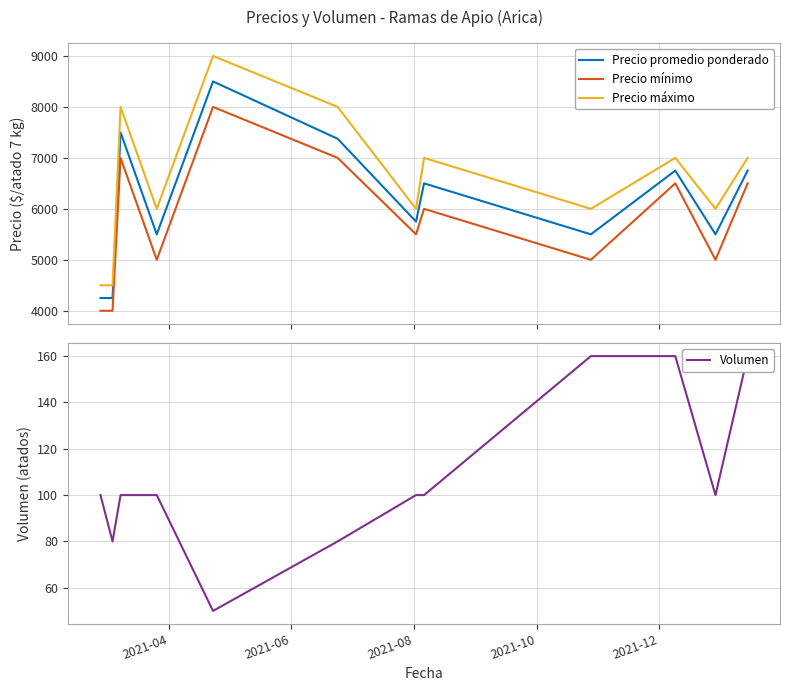

True or false: Precio promedio ponderado and Precio mínimo cross at least once.

False